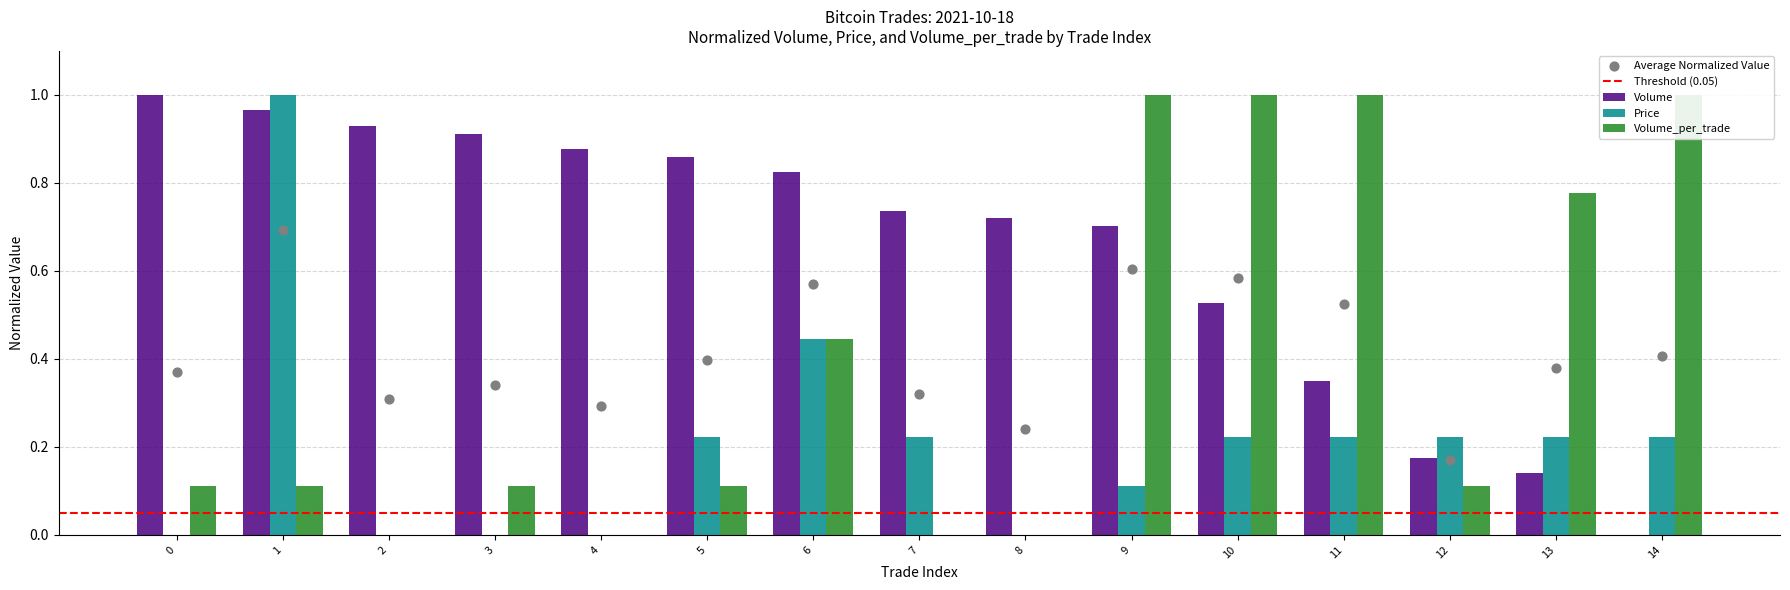

What are all the series names shown in the legend?

Volume, Price, Volume_per_trade